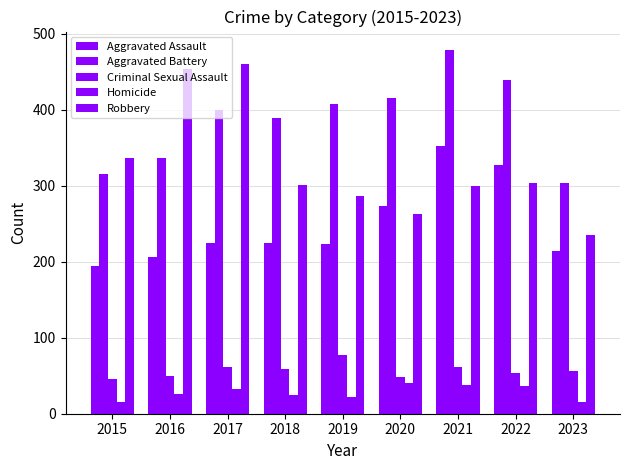

Which series has the widest spread of values?

Robbery